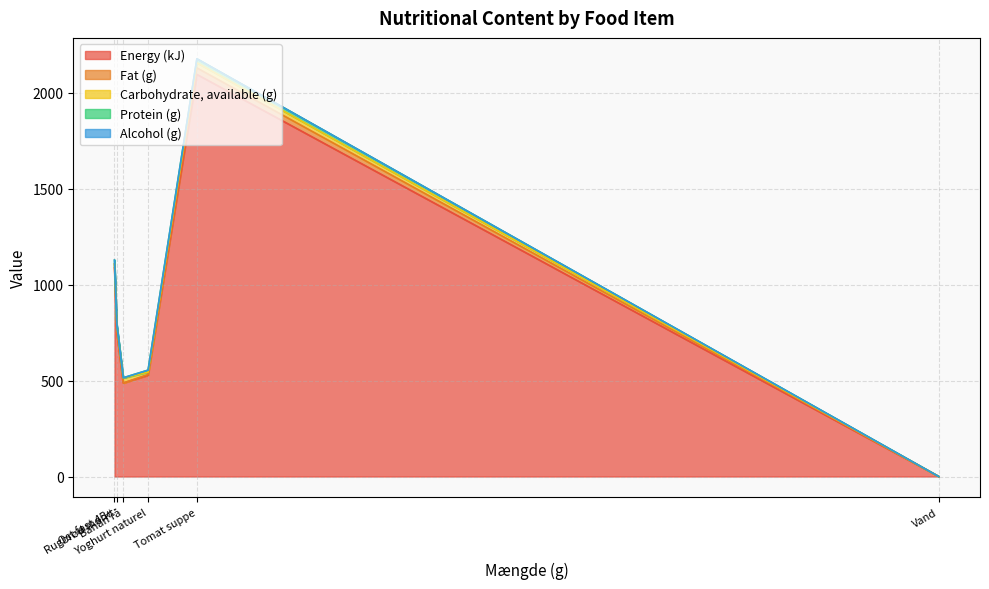

What is the maximum value shown in the chart?

2095.0